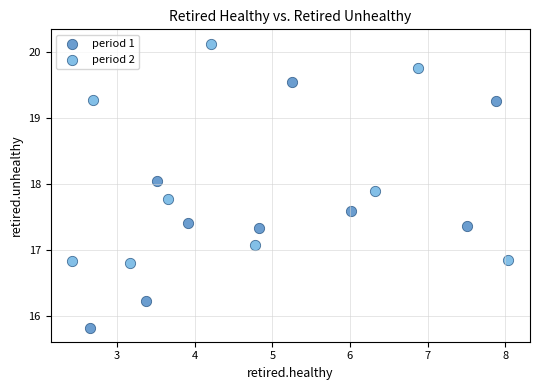

Which series reaches the minimum Y coordinate?

period 1